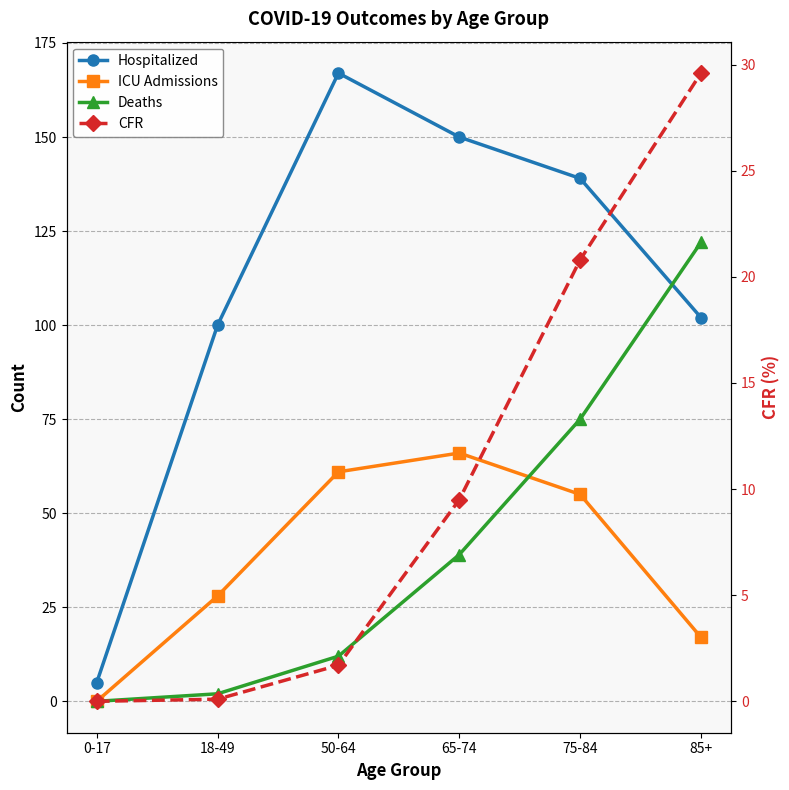

How many interior local peaks does the ICU Admissions series have?

1